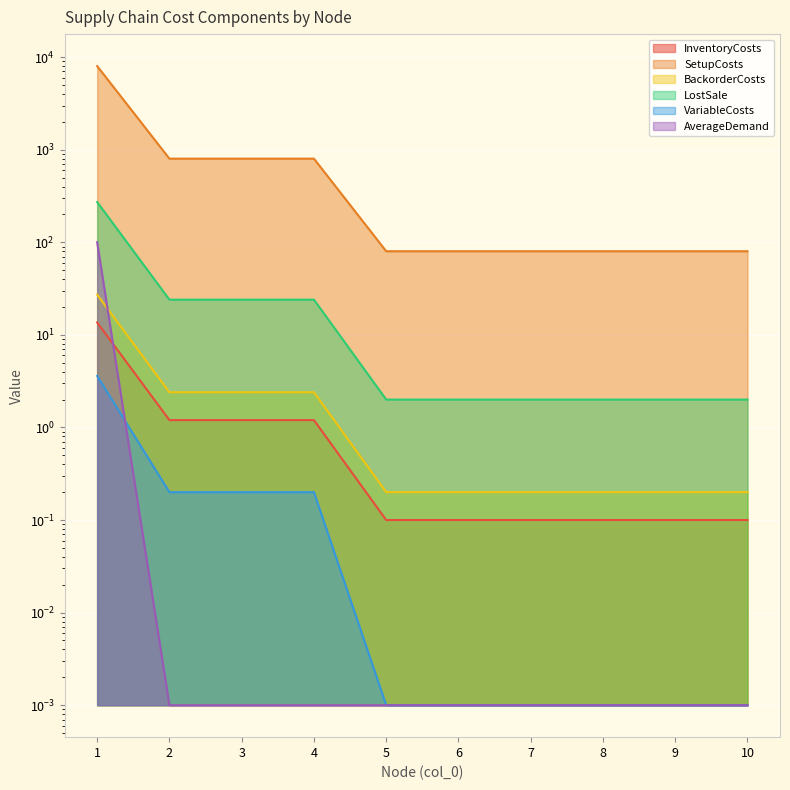

Which series changed the most between 3 and 5?

SetupCosts